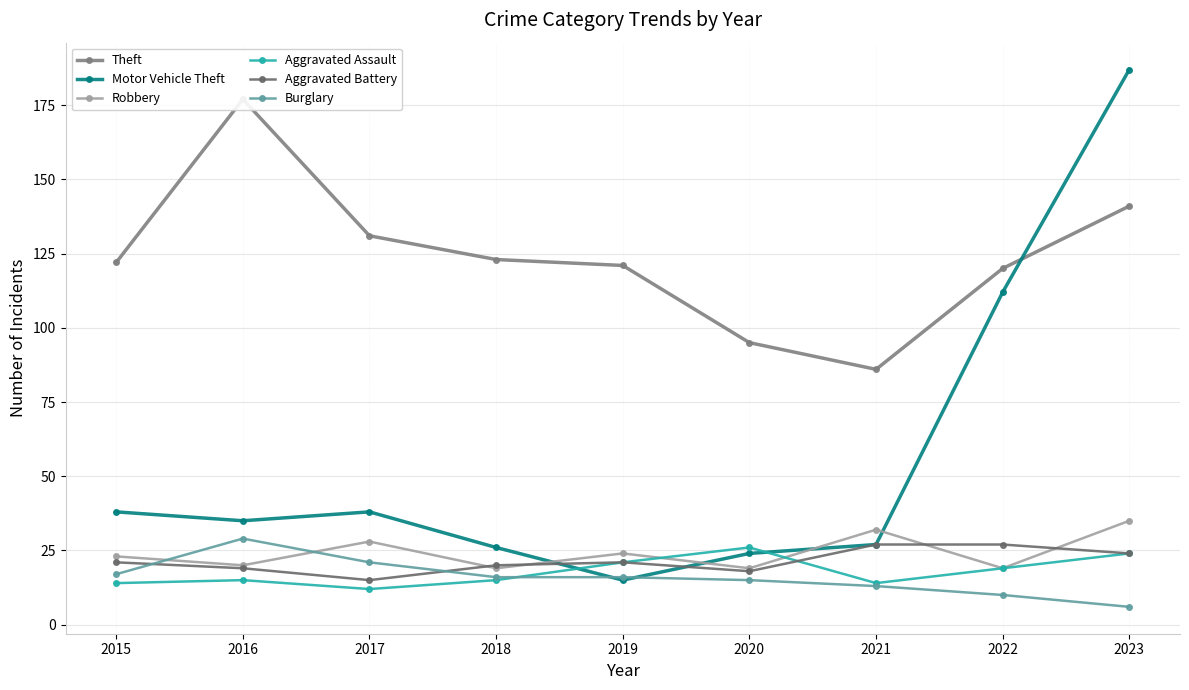

At how many categories does at least one series exceed 34?

9